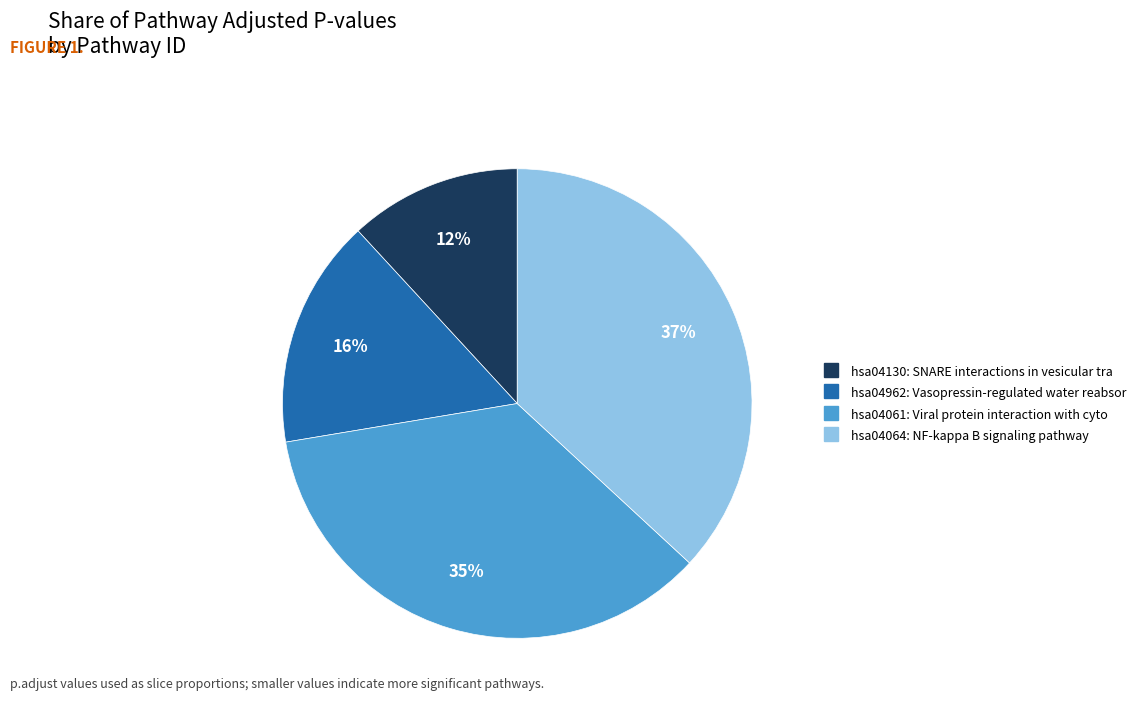

Which slice is the smallest?

hsa04130